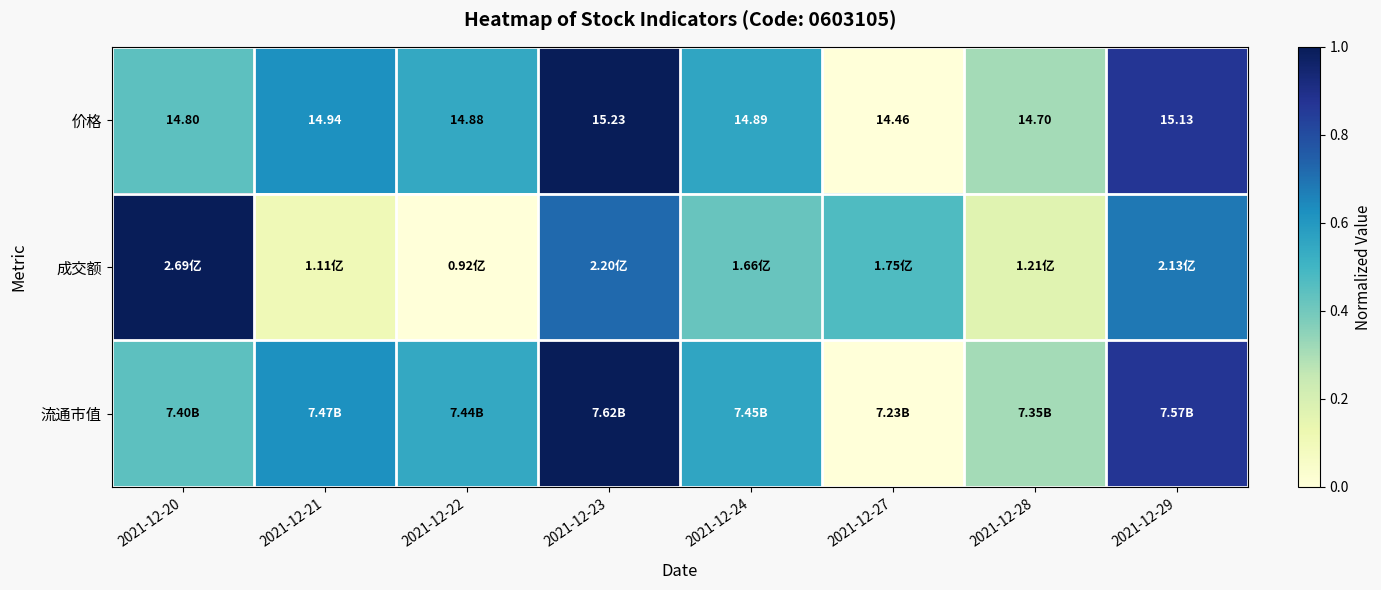

List the labels in order of 价格 value, smallest first.

2021-12-27, 2021-12-28, 2021-12-20, 2021-12-22, 2021-12-24, 2021-12-21, 2021-12-29, 2021-12-23